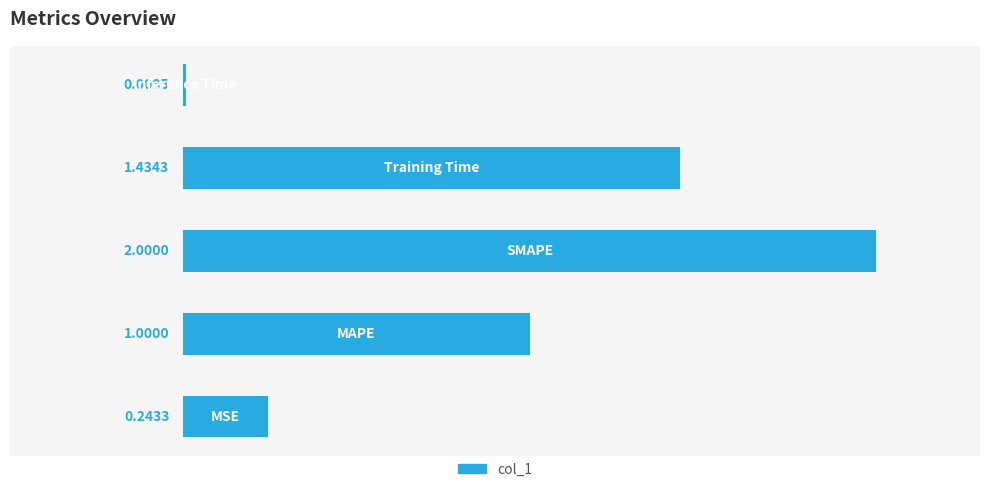

What is the difference between the maximum and minimum values?

2.0